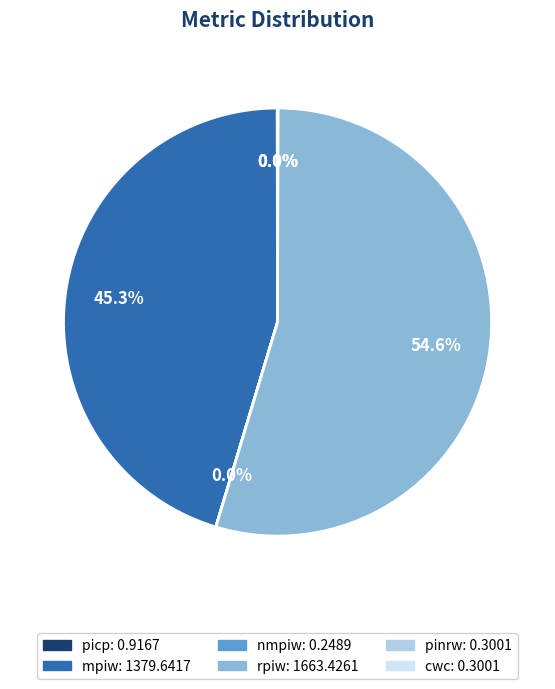

Is there a majority slice in this chart?

Yes